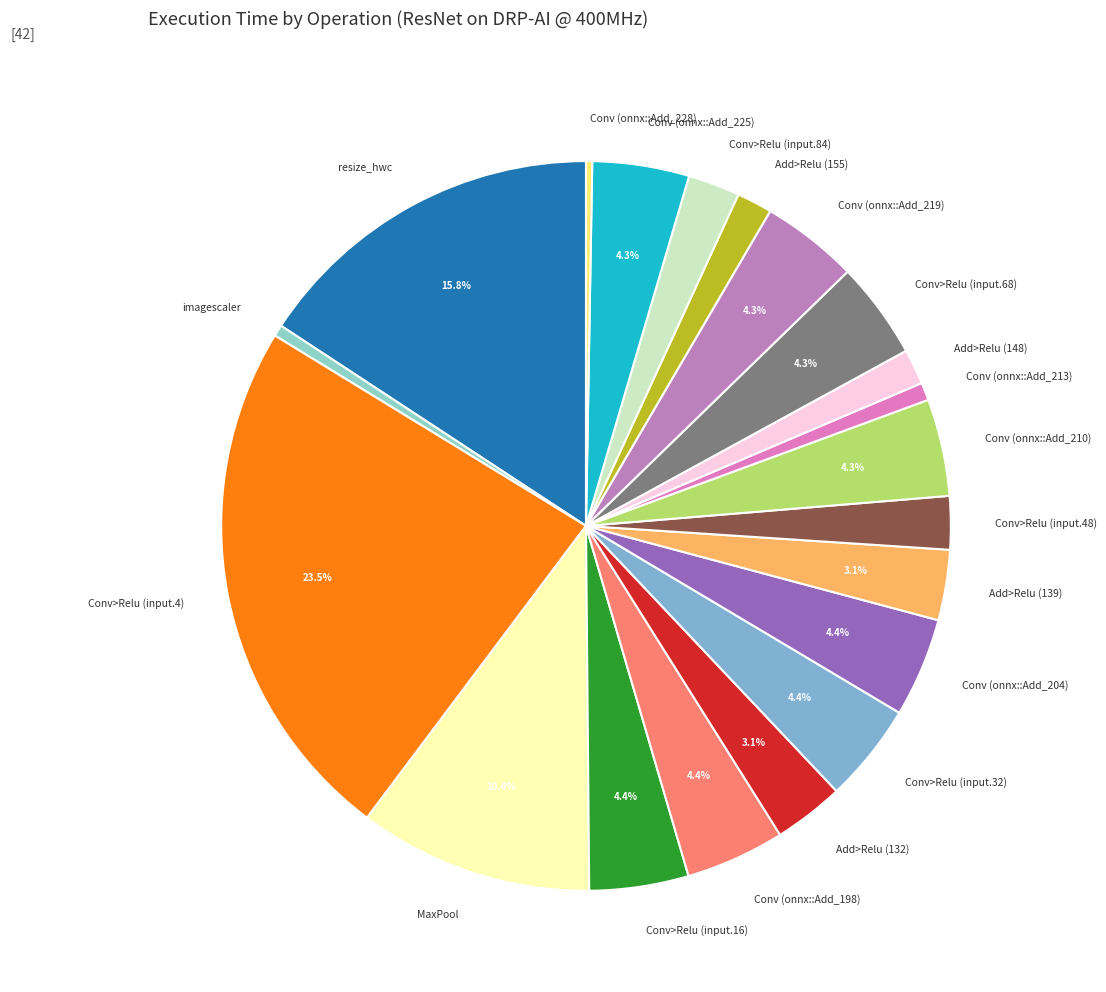

Which slice is the largest?

Conv>Relu (input.4)